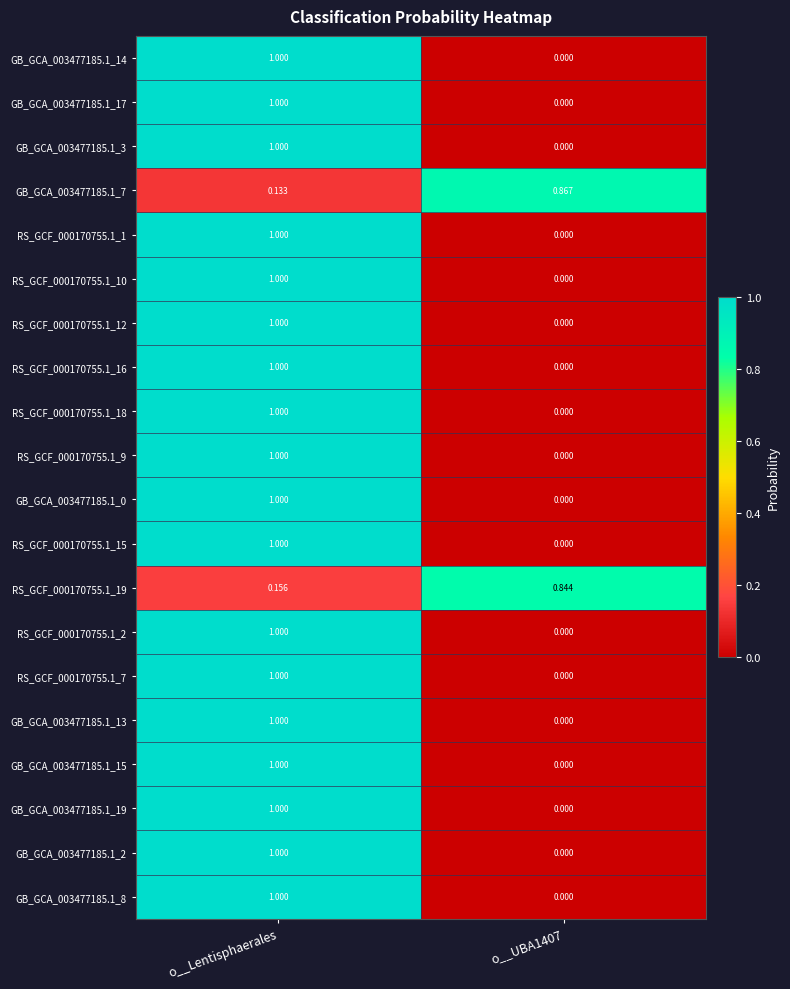

Which category has the highest value across all series?

o__Lentisphaerales